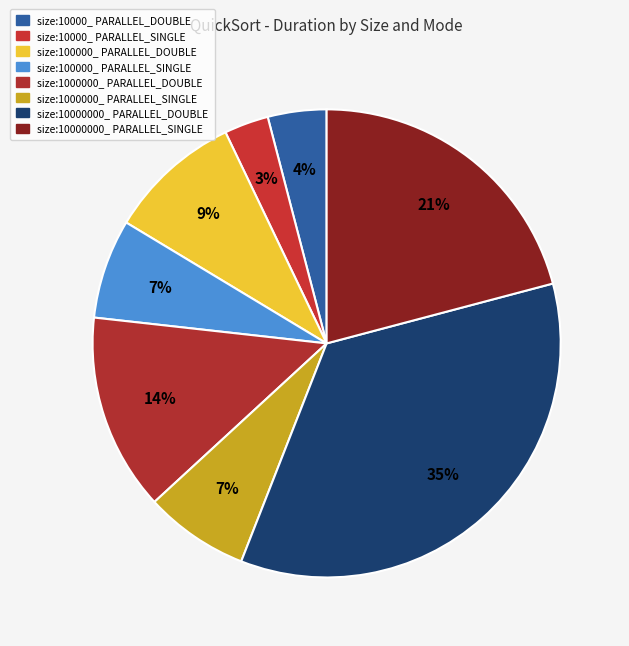

To the nearest percent, what is the combined percentage of size:10000_ PARALLEL_SINGLE and size:10000000_ PARALLEL_SINGLE?

24%